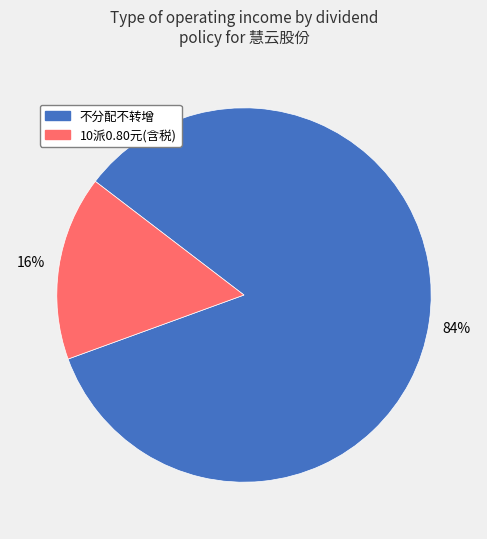

To the nearest percent, what percentage of the pie is 不分配不转增?

84%